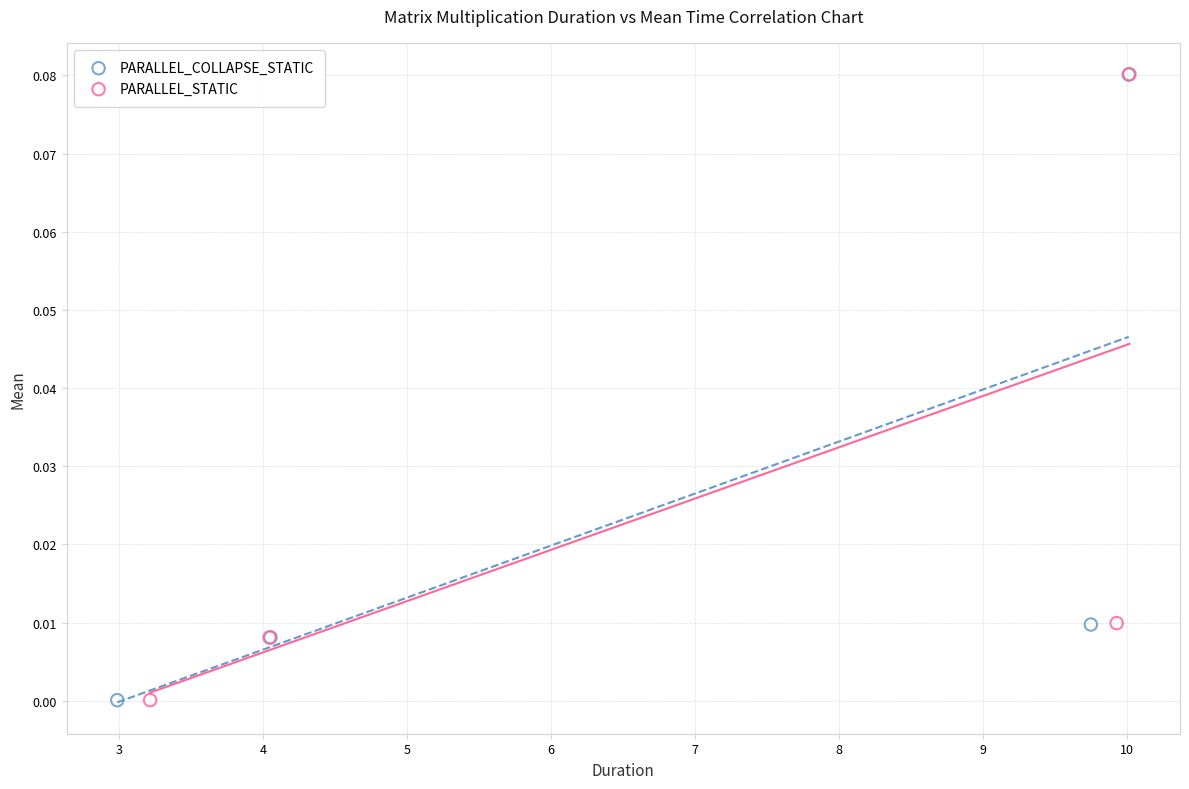

Which series has the widest spread of Y values?

PARALLEL_STATIC